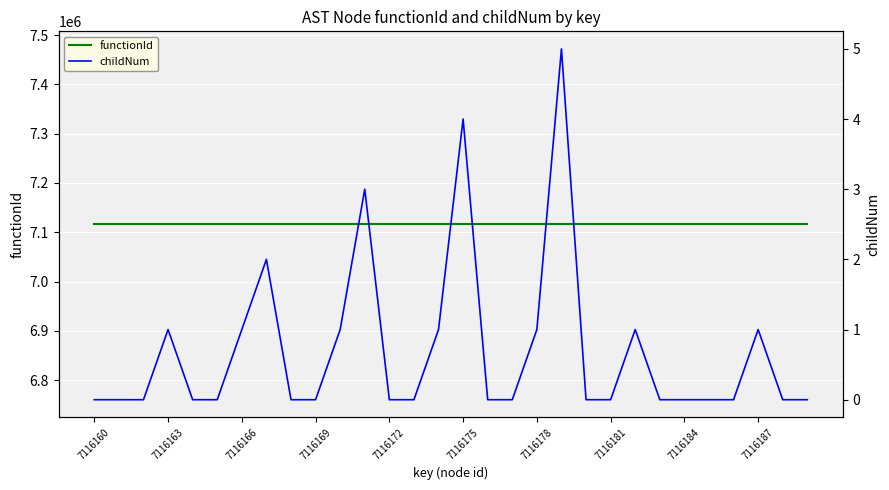

Which has a higher value, 7116166 or 7116184?

7116166